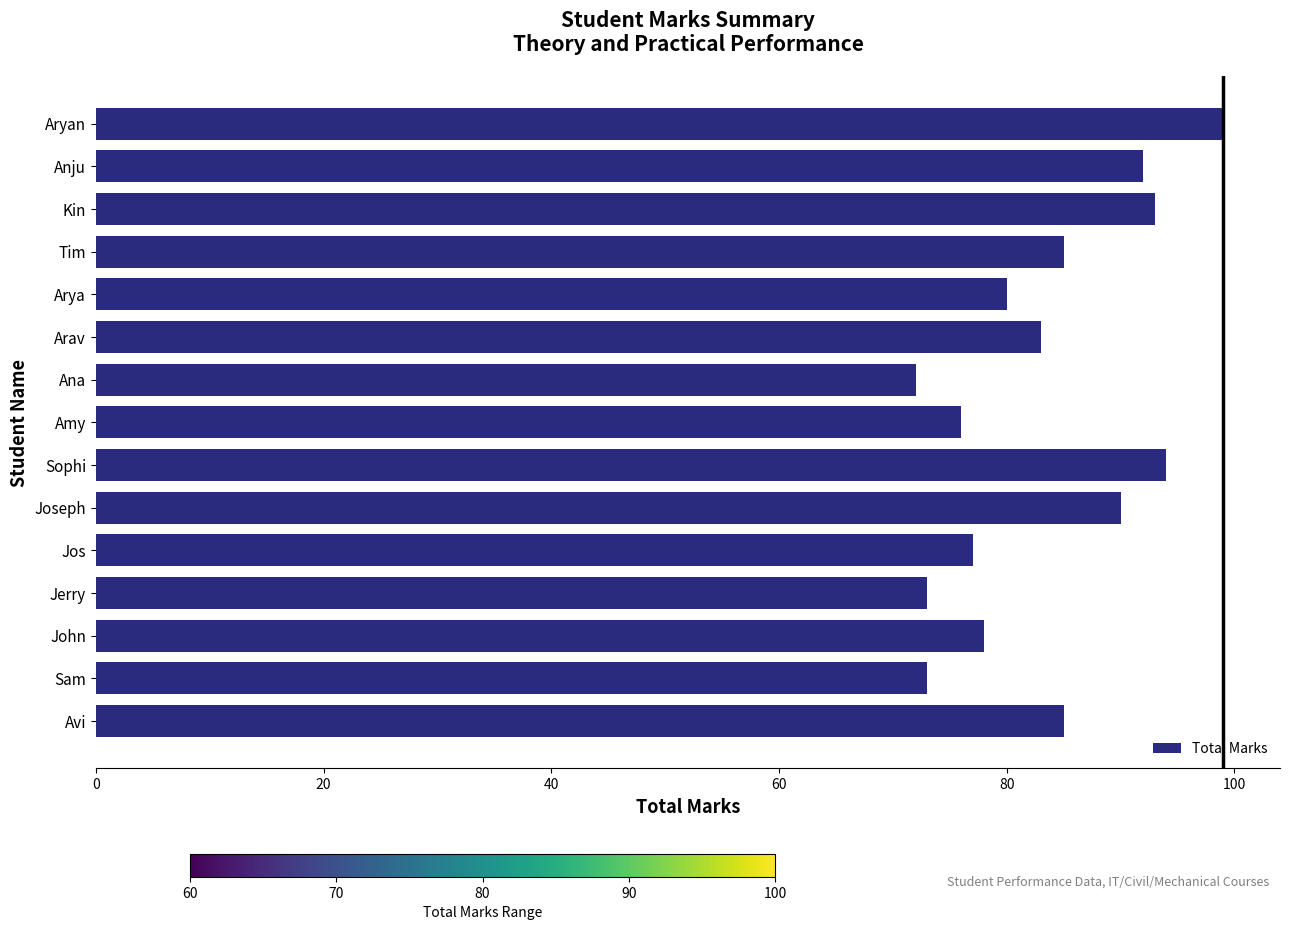

The value at Avi is 85. True or false?

True